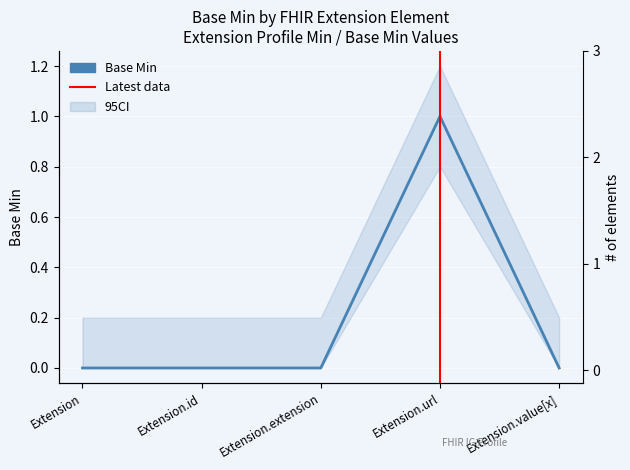

How many data points does each series have?

5